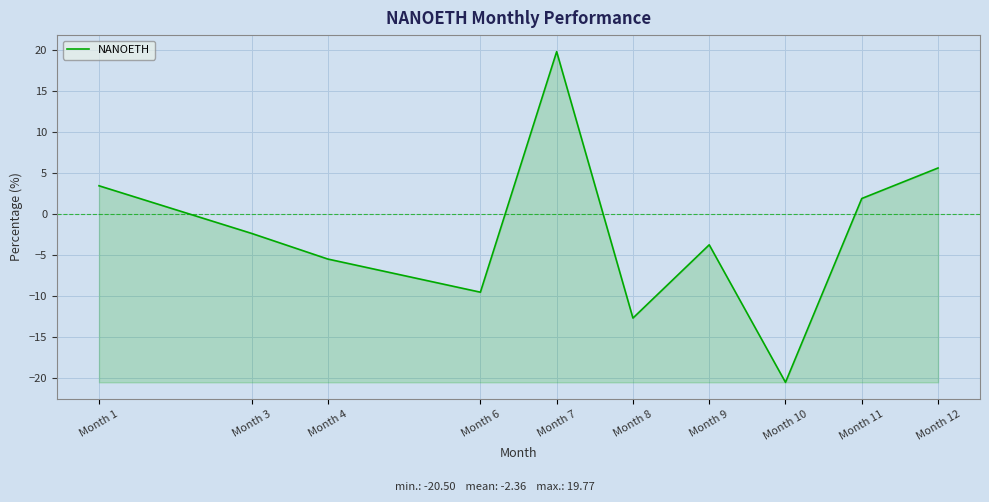

What is the change in value from Month 1 to Month 7?

+16.3